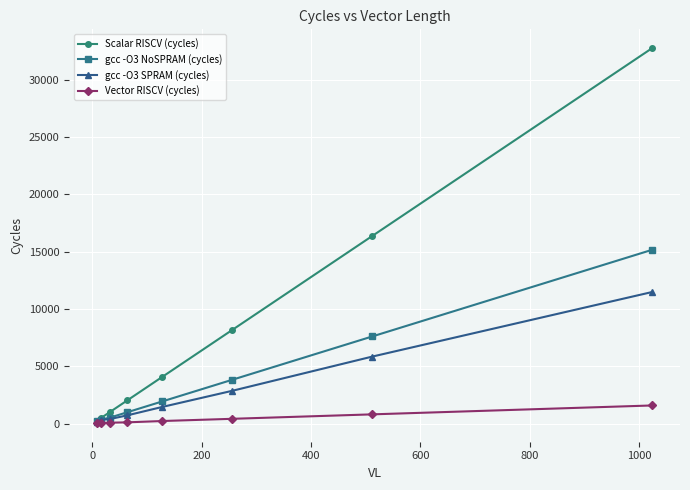

Which series has the largest total across all categories?

Scalar RISCV (cycles)